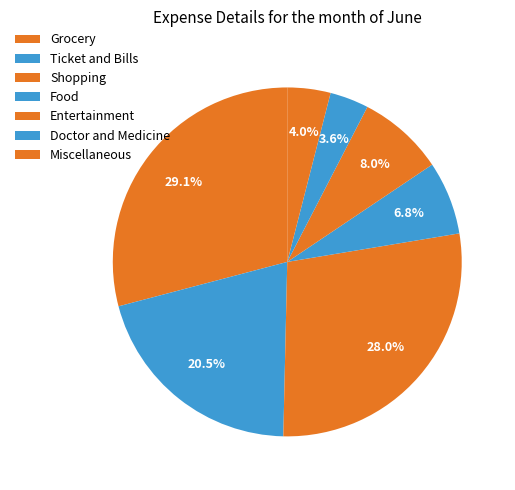

How many segments does this pie chart have?

7